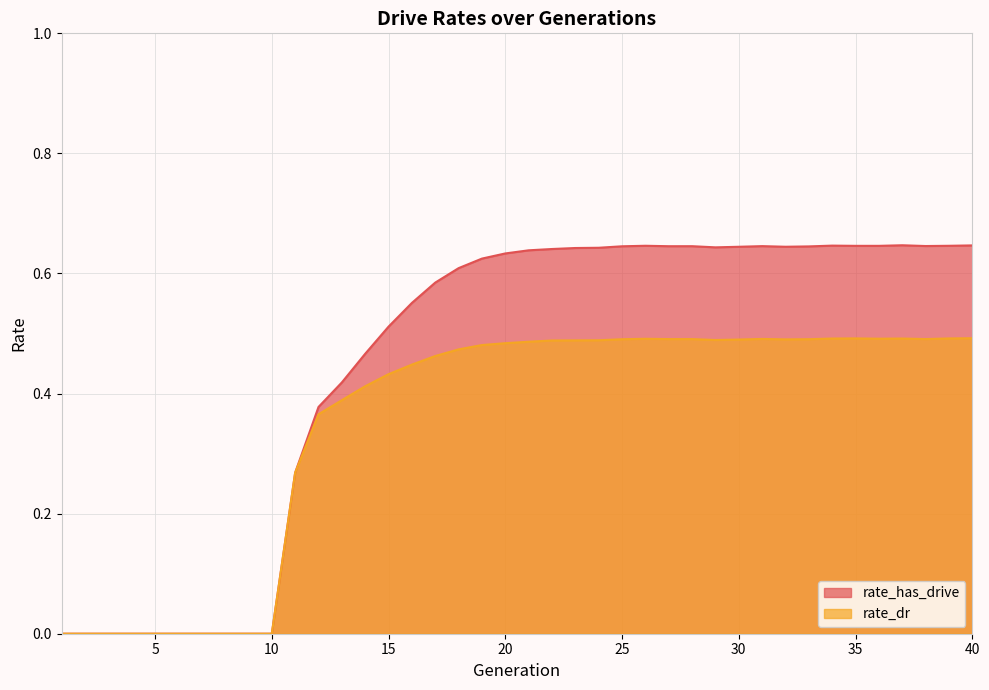

True or false: rate_has_drive and rate_dr cross at least once.

False